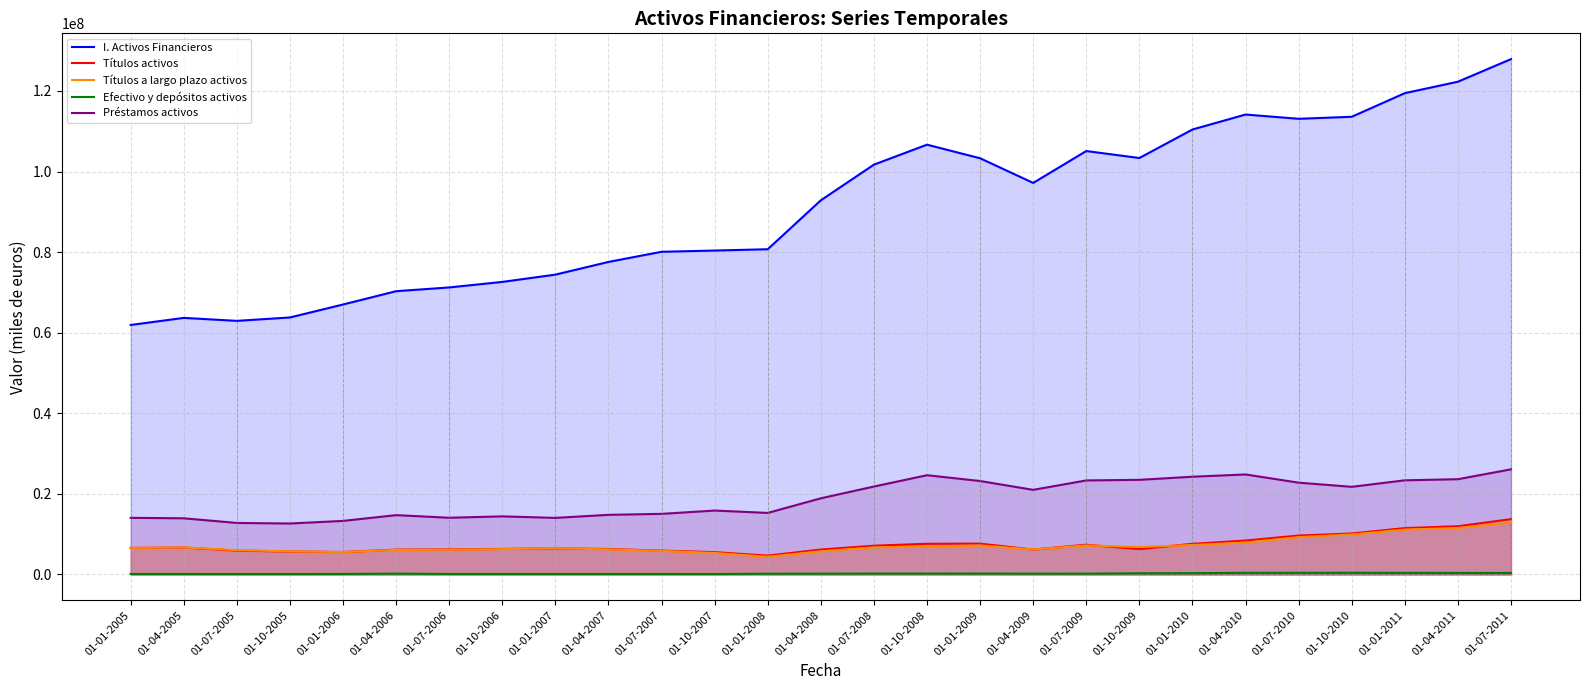

How many lines are shown in the chart?

5